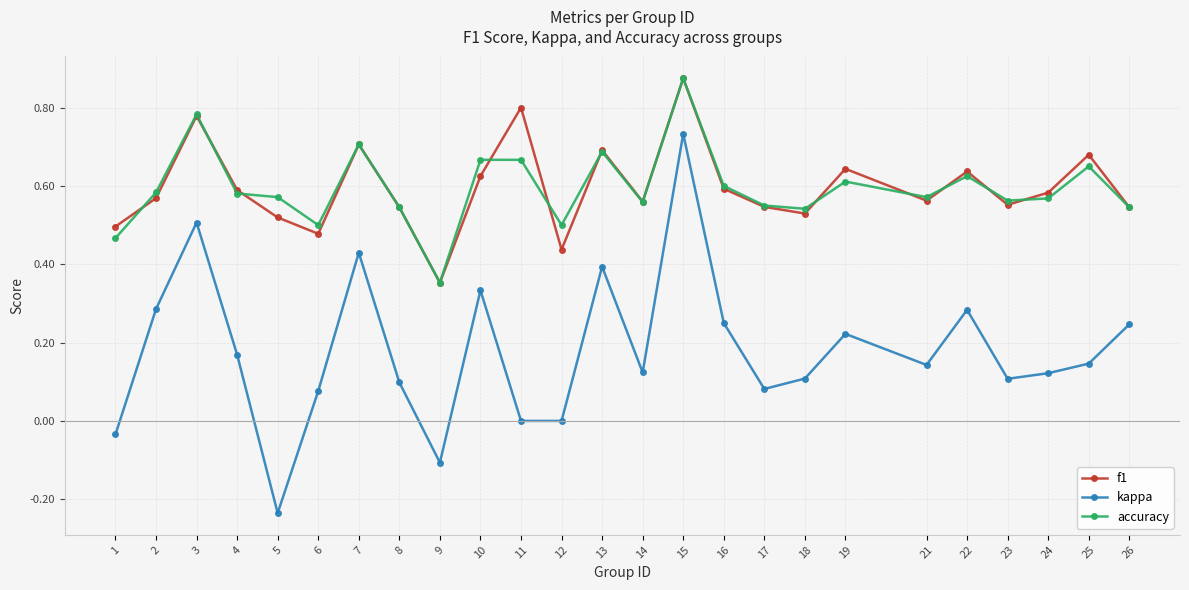

What is the total value across all series at 13?

1.8